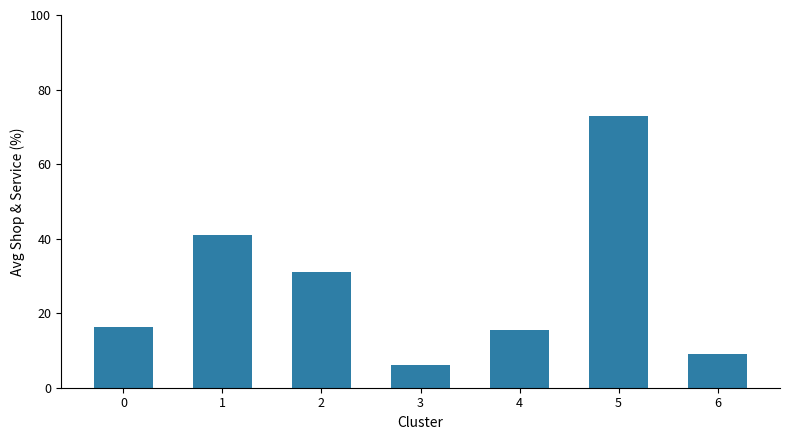

What value does the data have at 4?

15.6